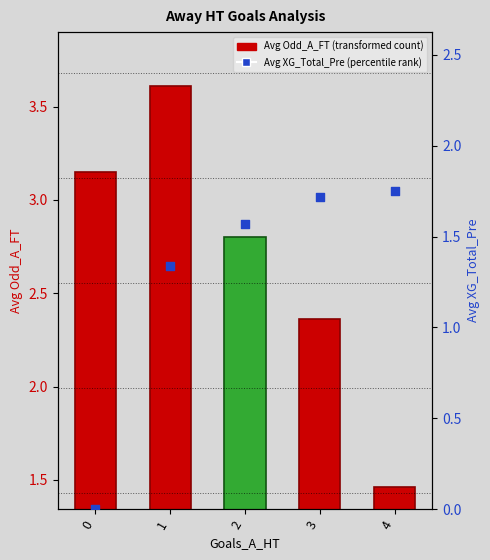

Which series contains the lowest Y value?

Avg XG_Total_Pre